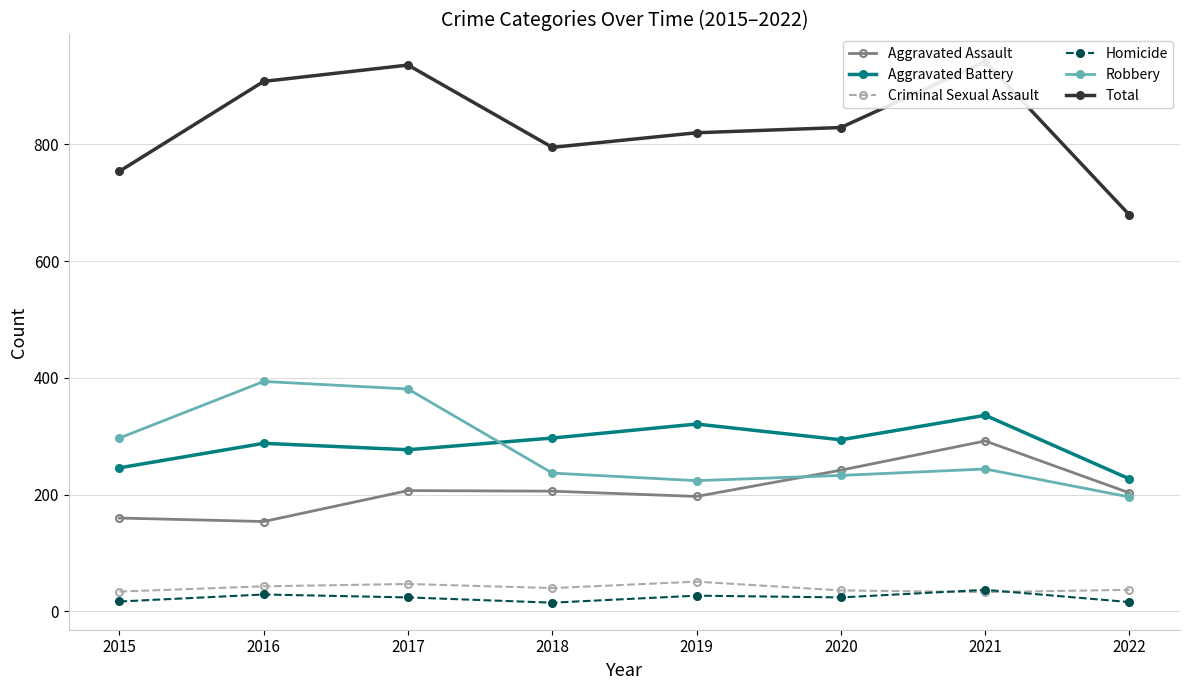

What is the difference between the maximum and minimum values in the Total series?

263